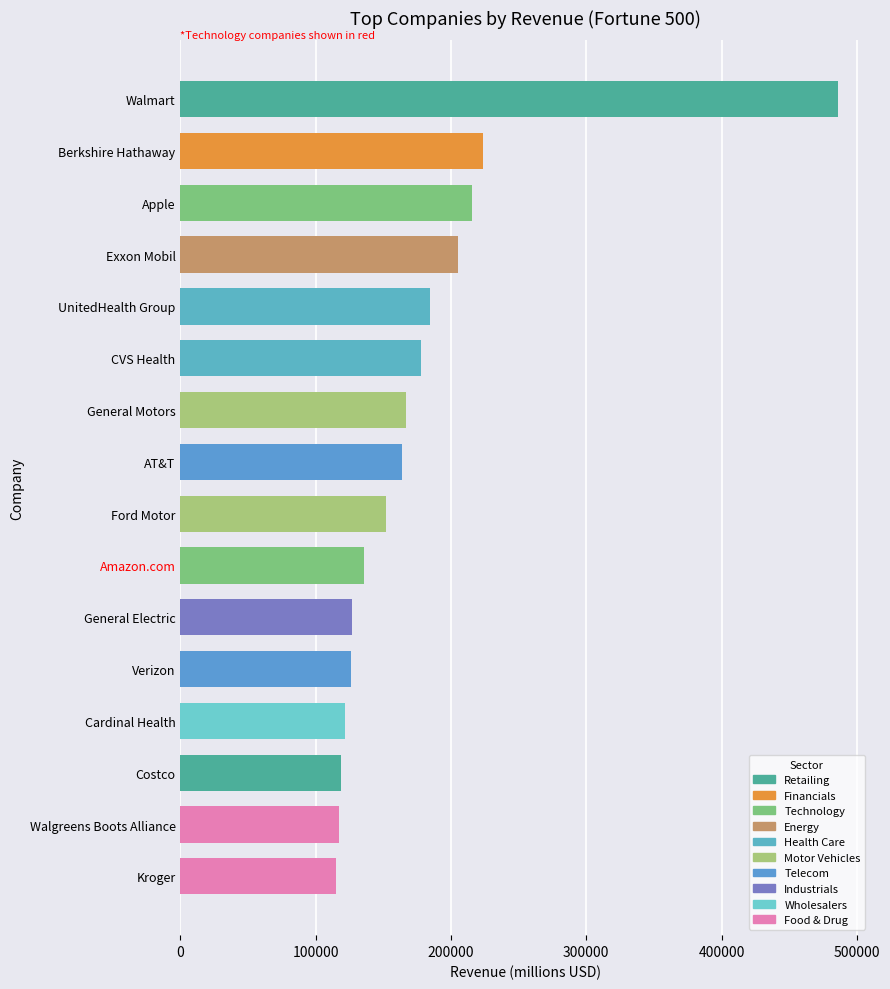

What is the minimum value shown in the chart?

115337